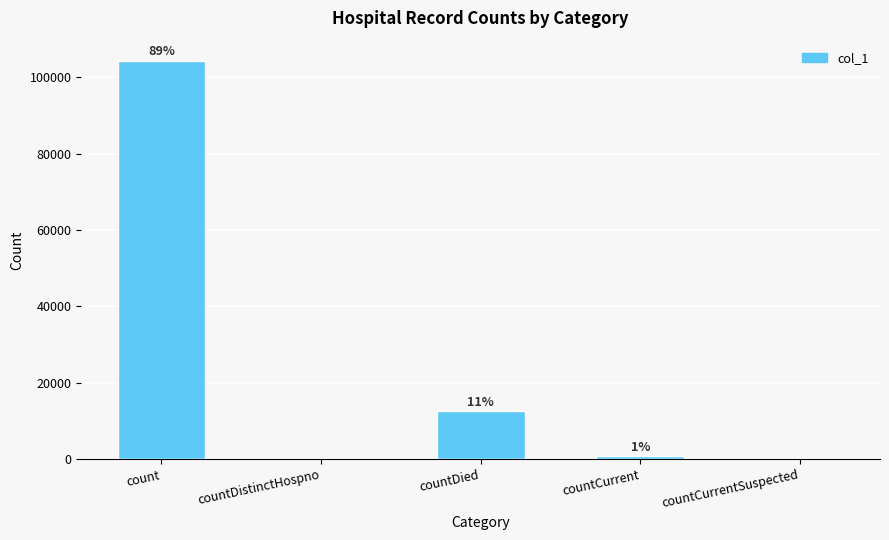

What value does the data have at countCurrent, to the nearest 100?

800